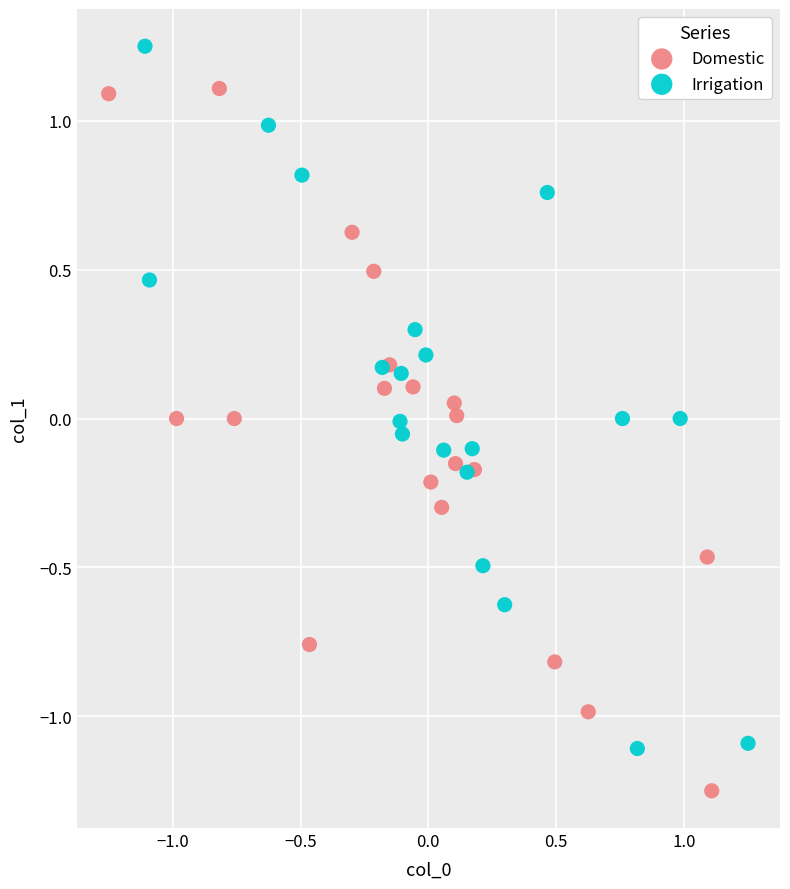

Which series reaches the minimum Y coordinate?

Domestic